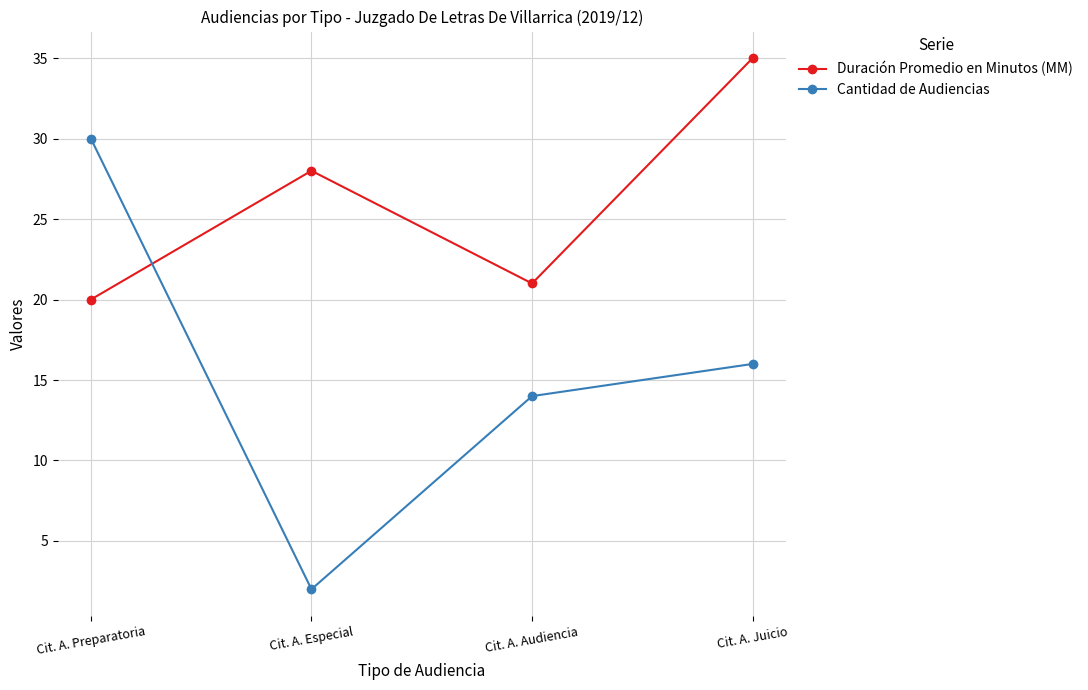

What is the average value of the Duración Promedio en Minutos (MM) series?

26